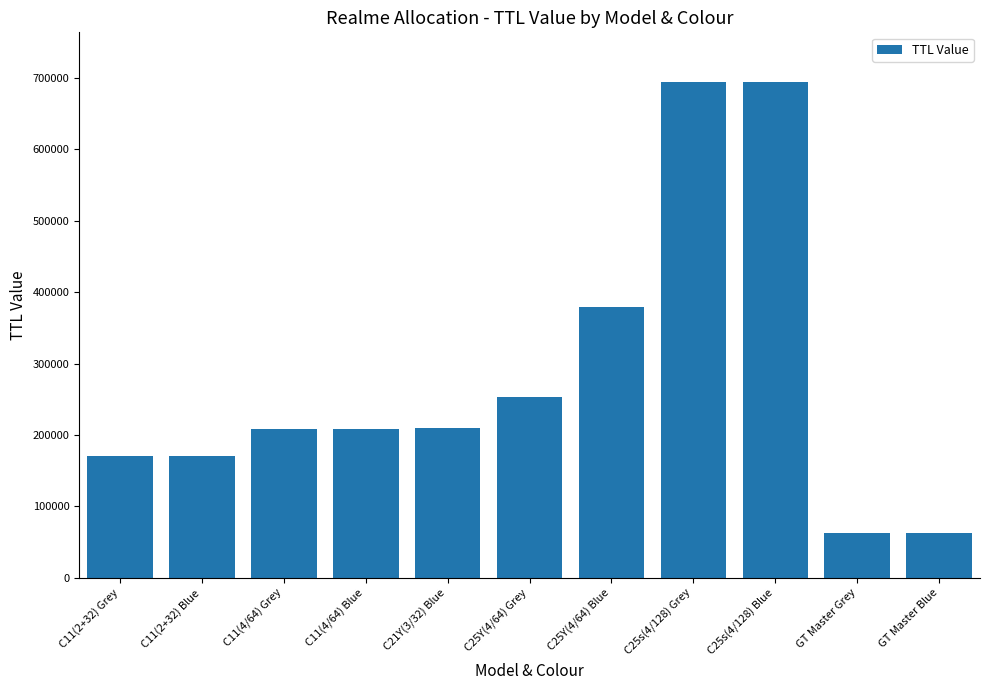

The chart shows a value of 1115157 at C25s(4/128) Grey. True or false?

False